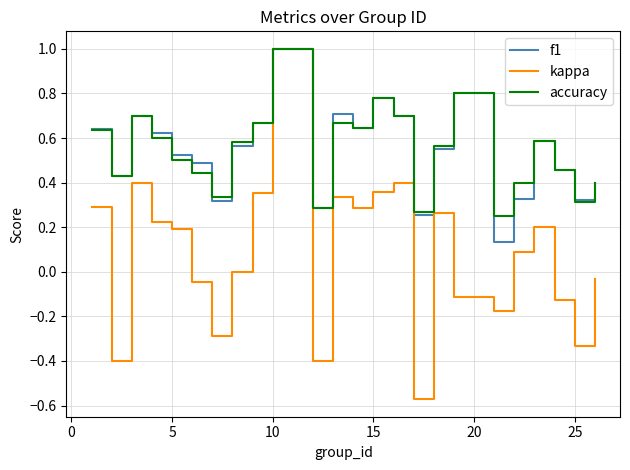

Does the chart display data point markers on the line(s)?

No